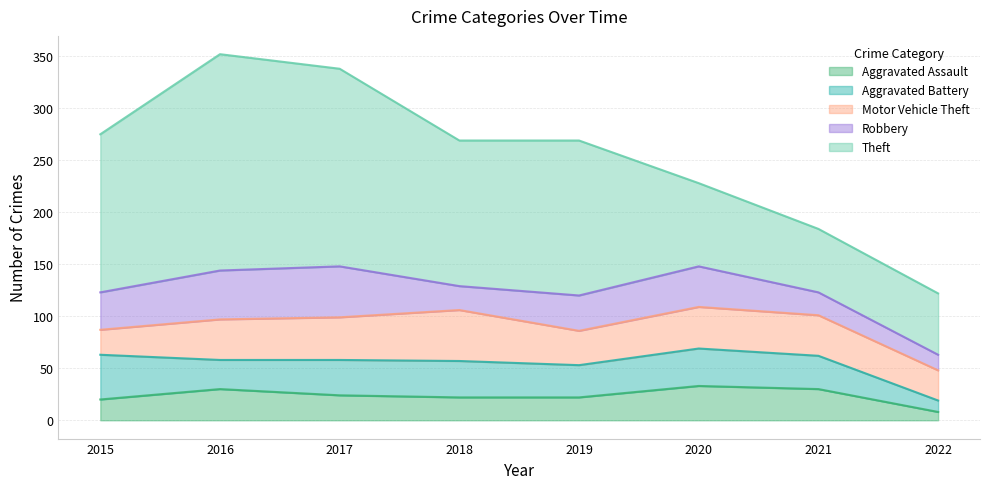

How many lines are shown in the chart?

5